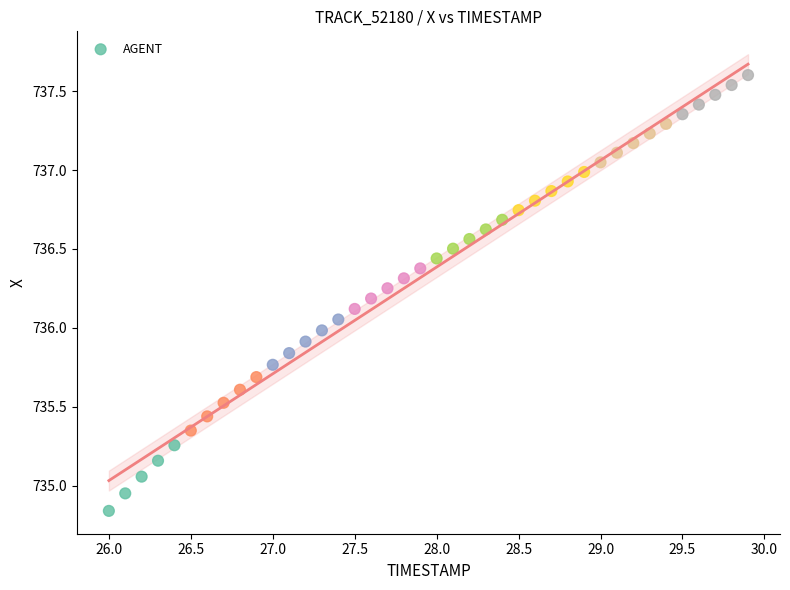

What is the range of Y values (max minus min)?

2.8